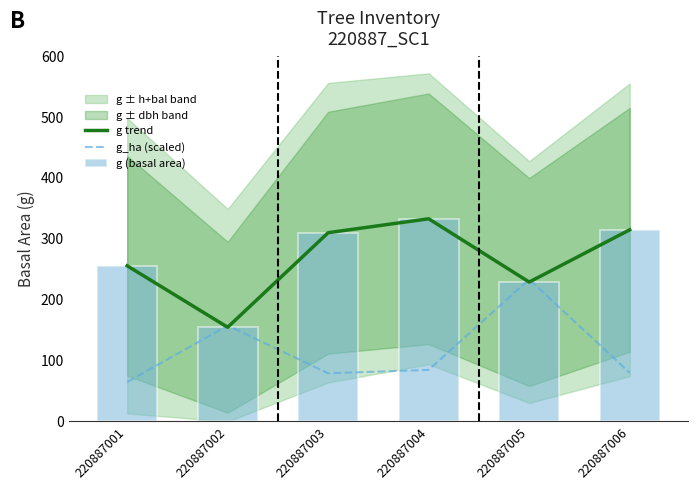

Which series has the largest total across all categories?

g trend